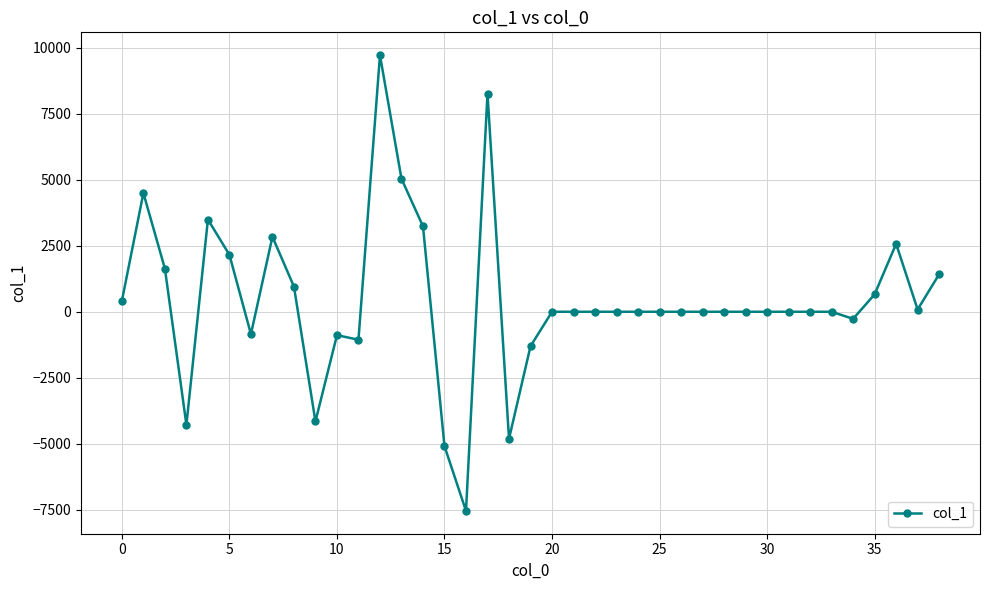

How many data points does each series have?

39